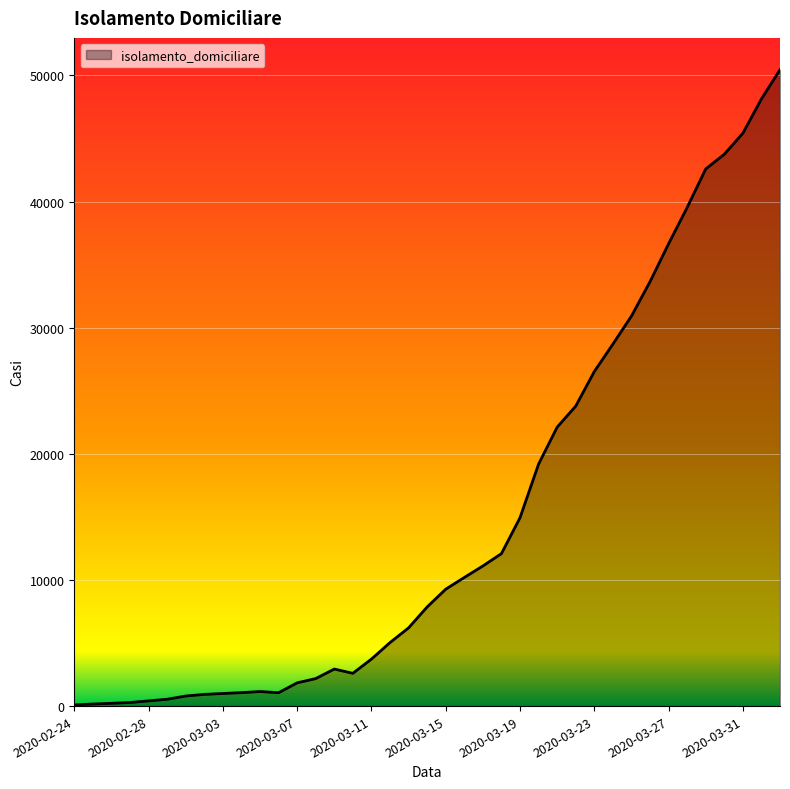

What is the difference between the maximum and minimum values?

50362